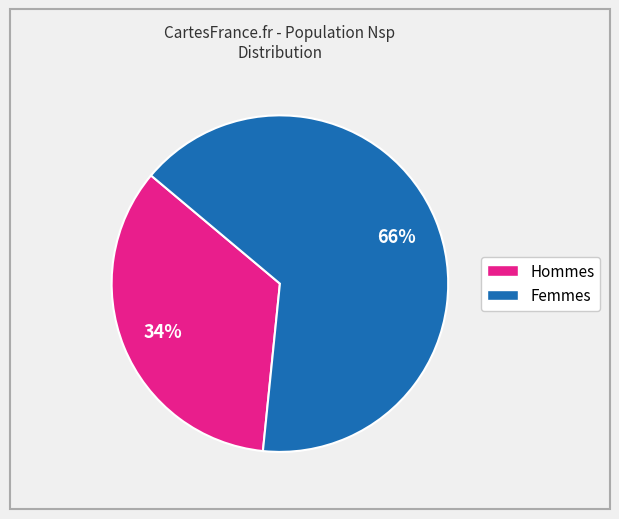

To the nearest percent, what is the average slice percentage?

50%